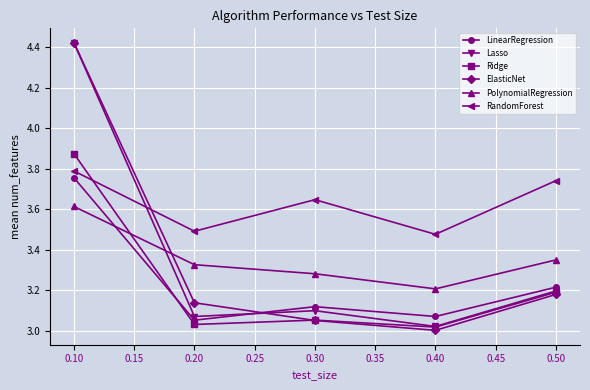

Which series has the largest total across all categories?

RandomForest